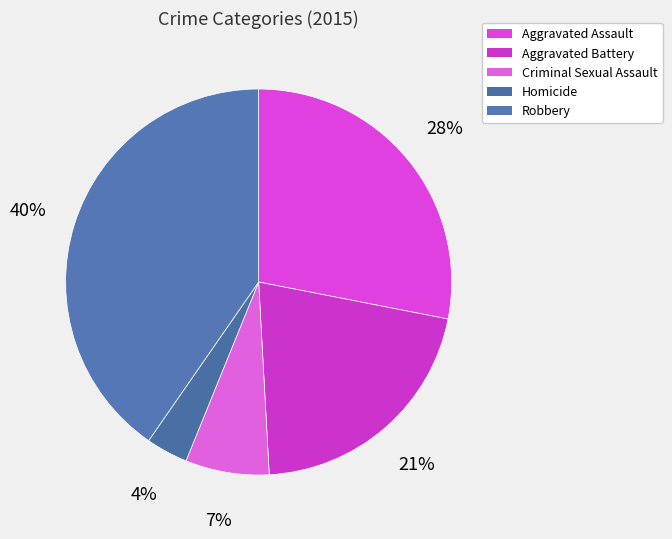

Which slice is the smallest?

Homicide